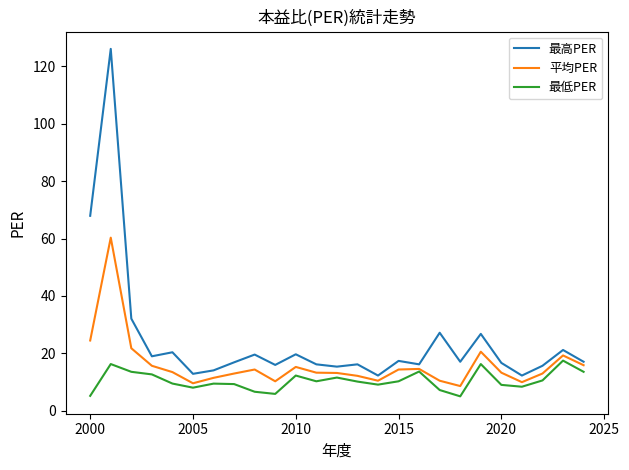

What is the highest value of the 最高PER series?

126.0